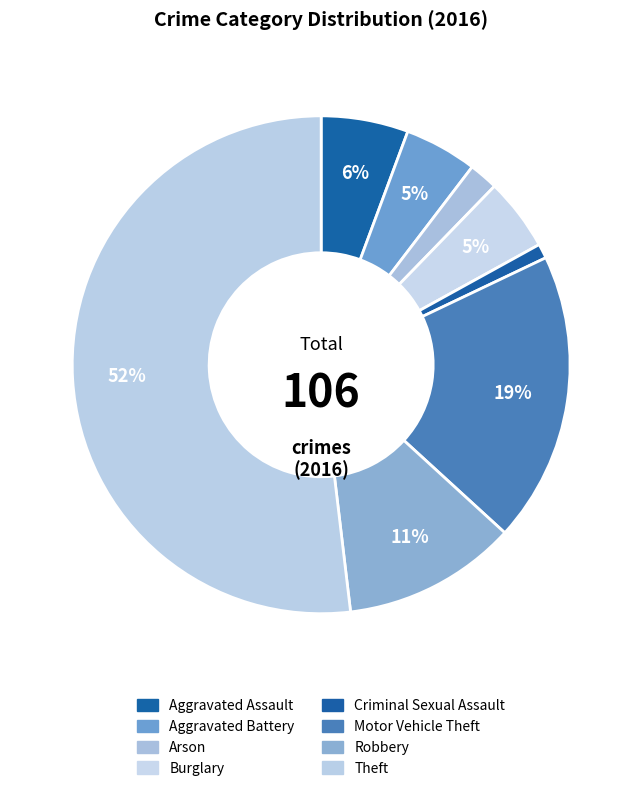

Rank the categories by value from highest to lowest.

Theft, Motor Vehicle Theft, Robbery, Aggravated Assault, Aggravated Battery, Burglary, Arson, Criminal Sexual Assault